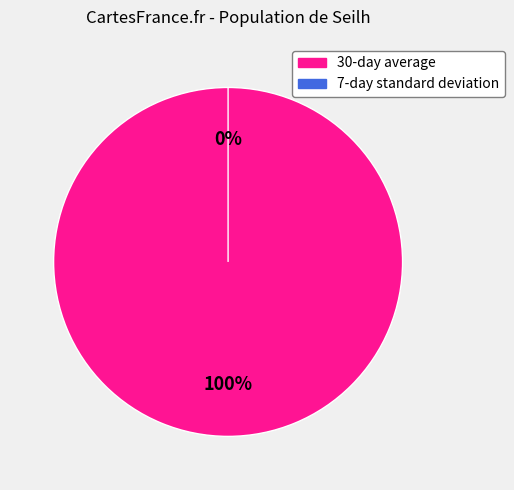

Between 7-day standard deviation and 30-day average, which is larger?

30-day average